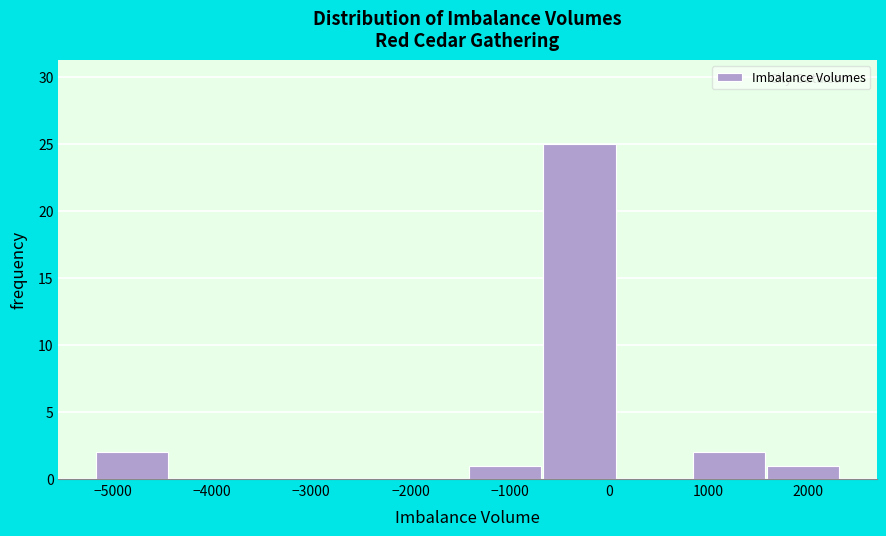

Reading left to right, transcribe this chart: for each bar, give the range it covers on the x-axis and its height. Neither the bar edges nor the heights are printed on the chart, so give them approximately, as read against the axes.

-5200 to -4400: 2
-4400 to -3700: 0
-3700 to -2900: 0
-2900 to -2200: 0
-2200 to -1400: 0
-1400 to -700: 1
-700 to 100: 25
100 to 800: 0
800 to 1600: 2
1600 to 2300: 1